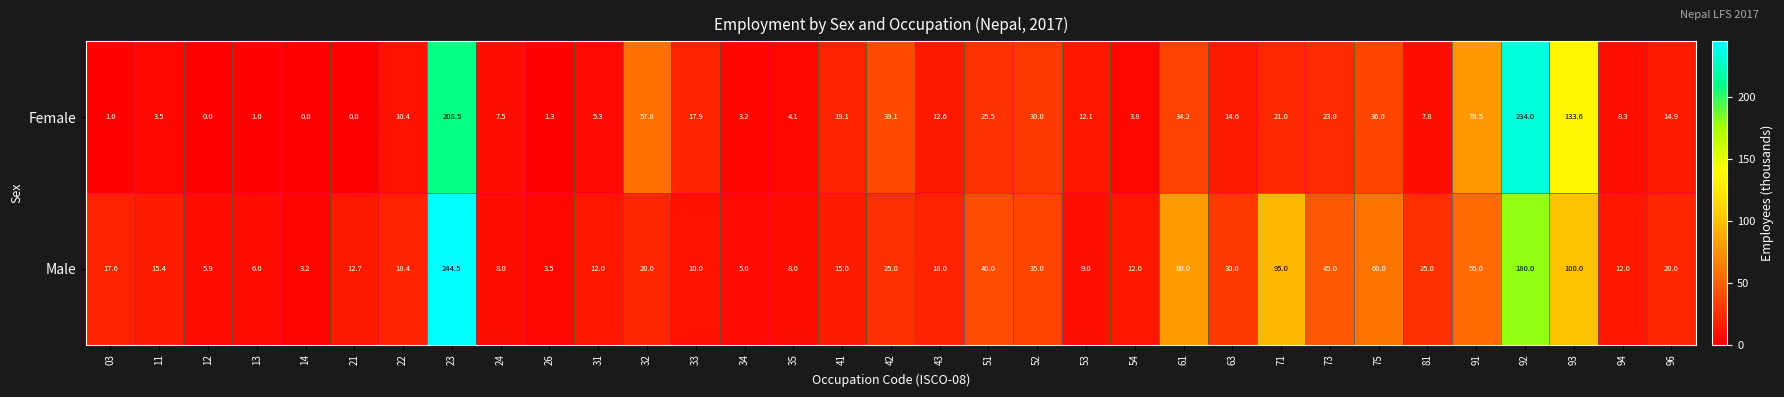

Which series has the largest total across all categories?

Male